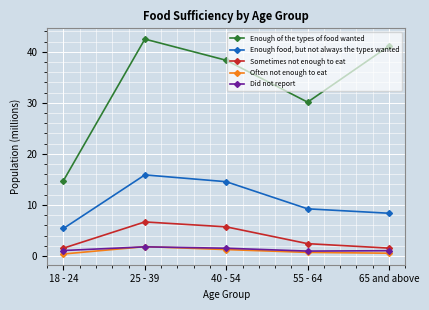

What is the sum of all Did not report values?

6.3